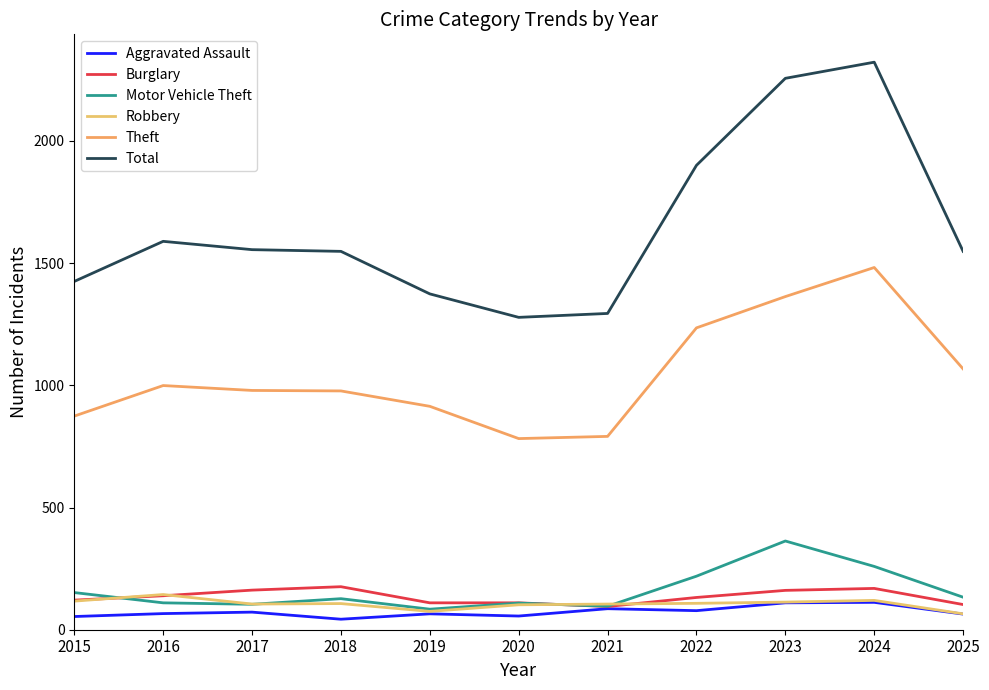

Does the chart have visible grid lines?

No